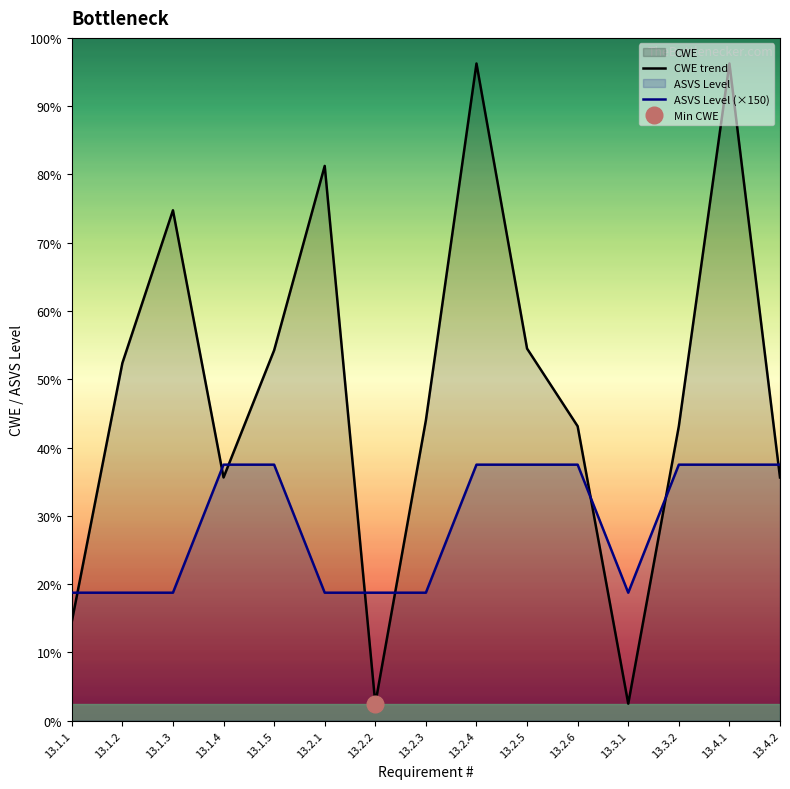

At which label is CWE trend closest to 395?

13.1.2